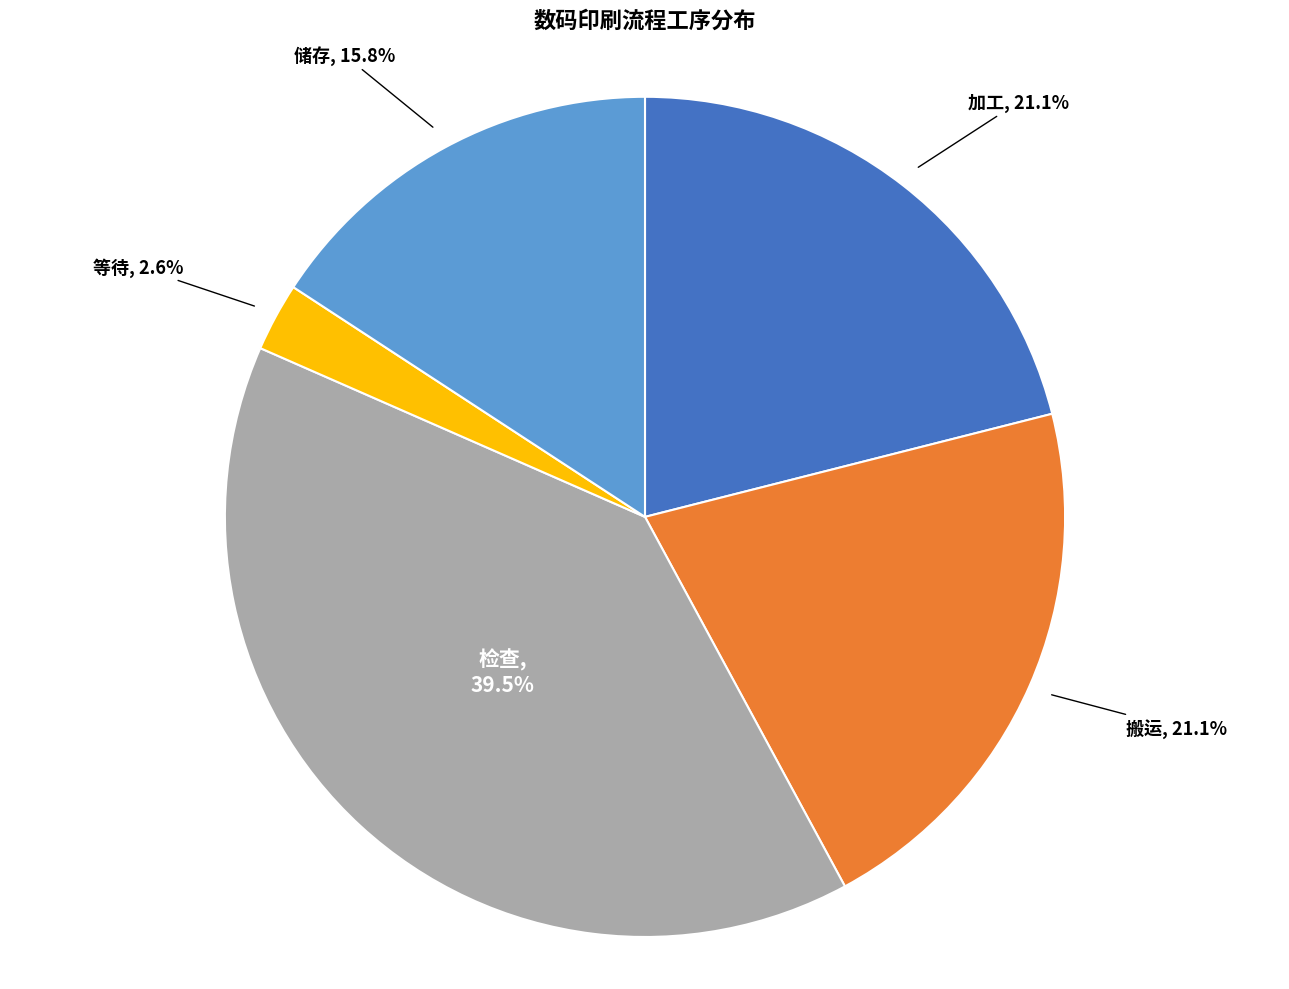

Does any single category account for the majority?

No